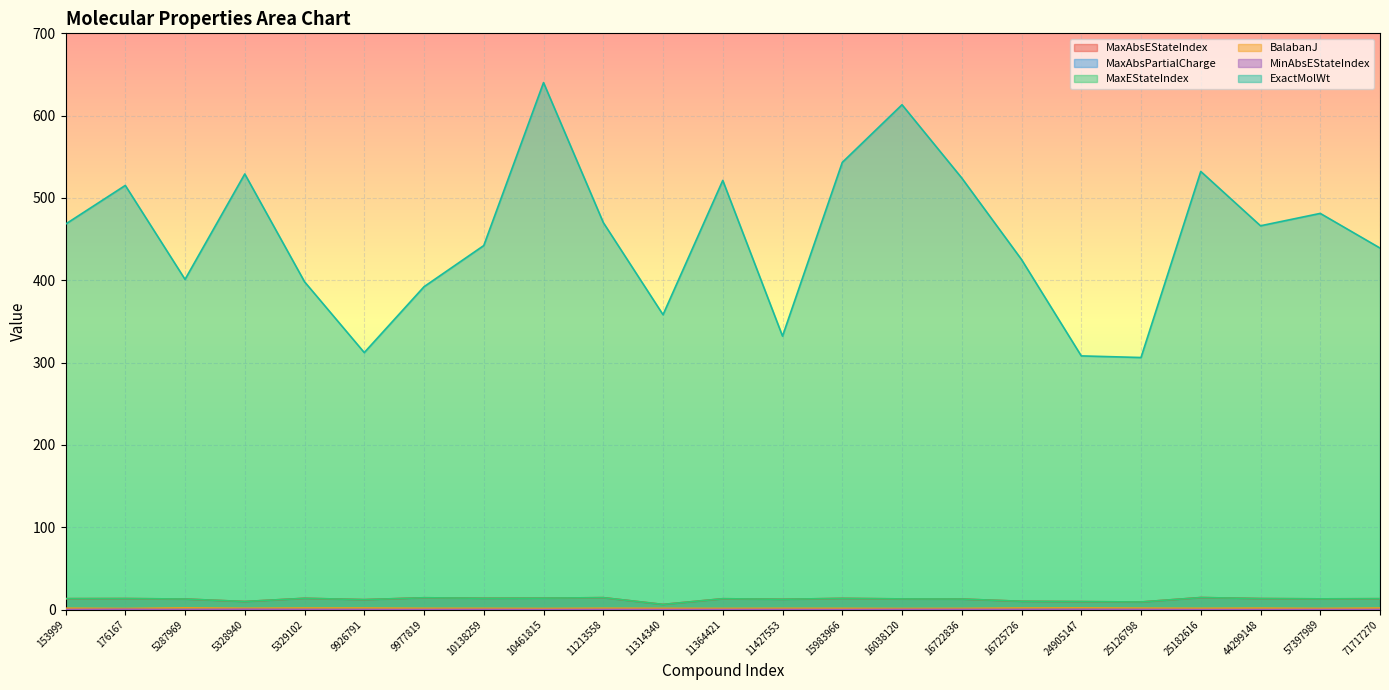

What is the difference between the MaxAbsPartialCharge values at 16038120 and 57397989?

0.1